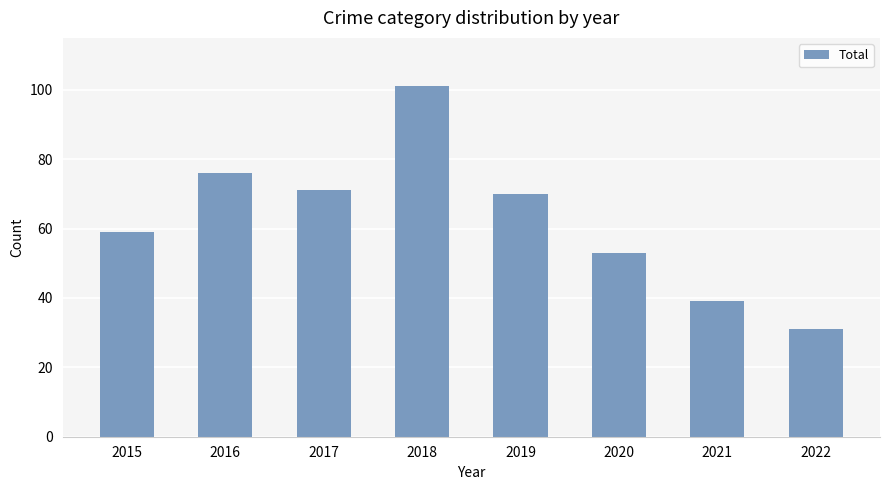

True or false: the data shows 78 at 2015.

False